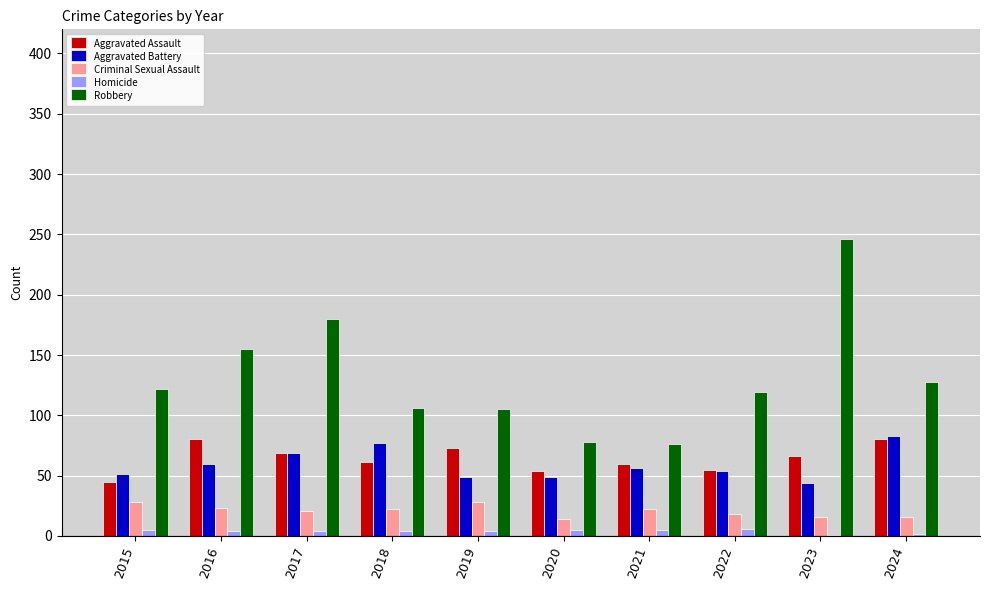

Which category has the highest value across all series?

2023